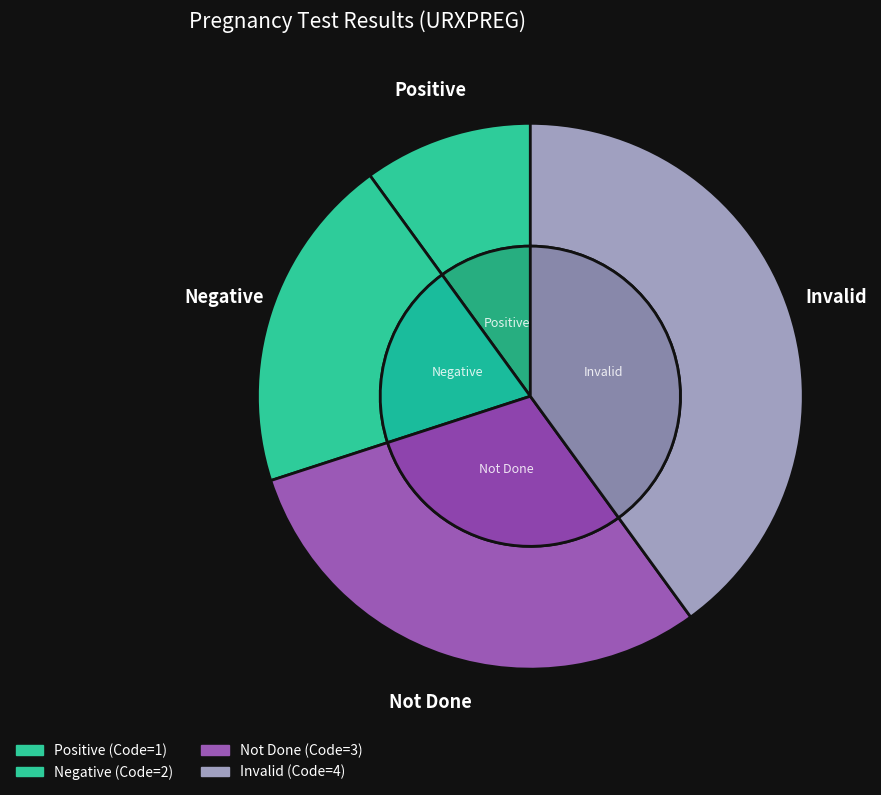

To the nearest percent, what percentage of the pie is Not Done?

30%